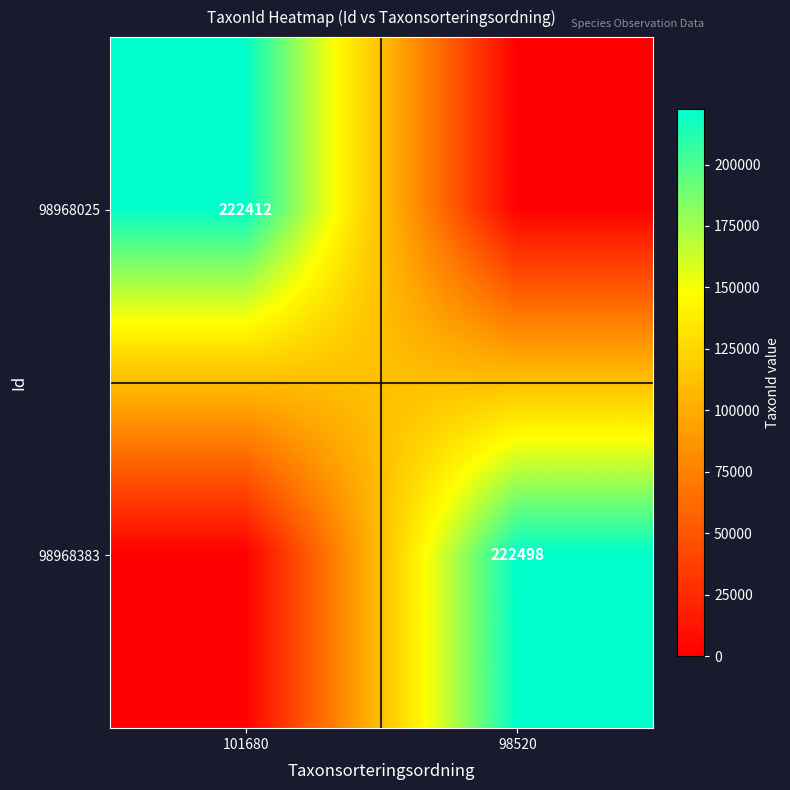

Is it true that 98968025 equals 222412 at 101680?

True